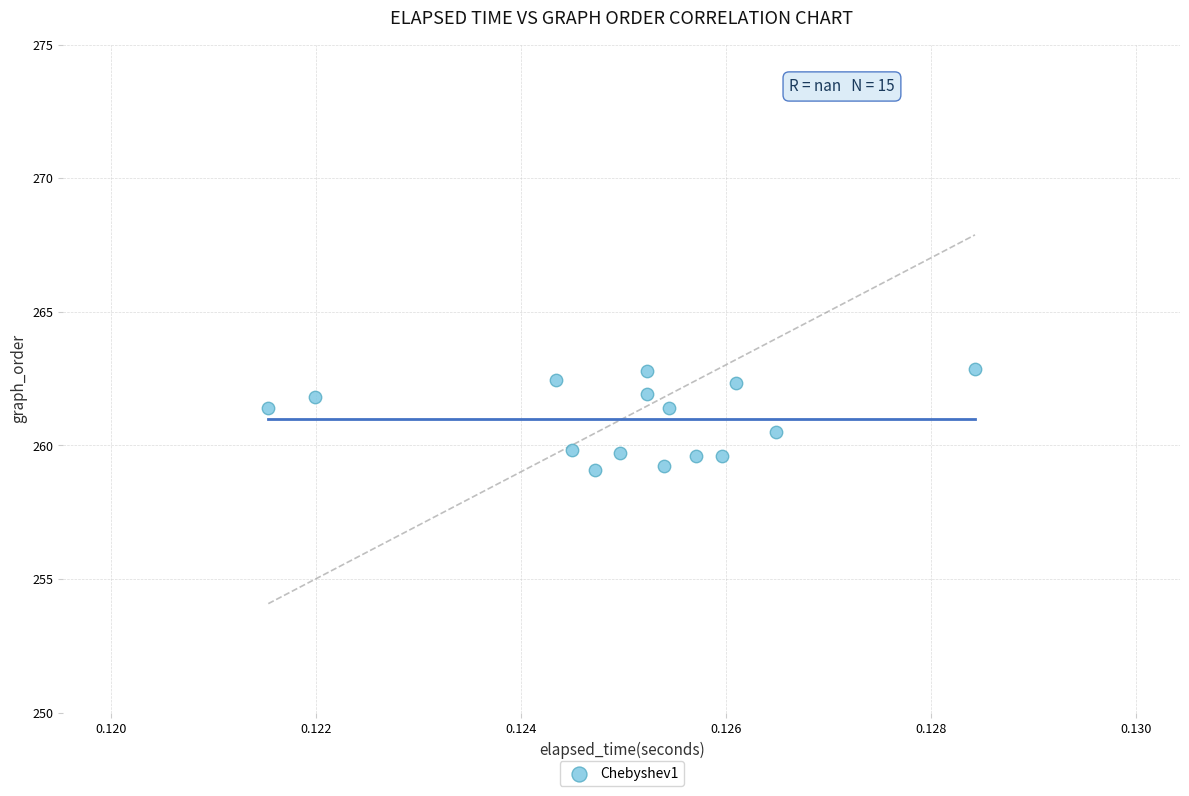

What is the range of Y values (max minus min)?

3.8